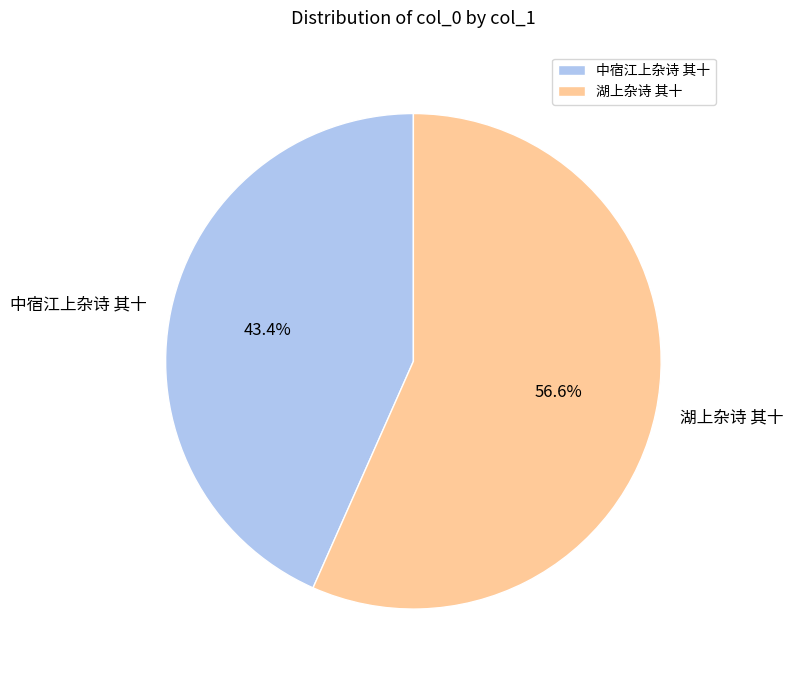

Rank the categories by value from lowest to highest.

中宿江上杂诗 其十, 湖上杂诗 其十